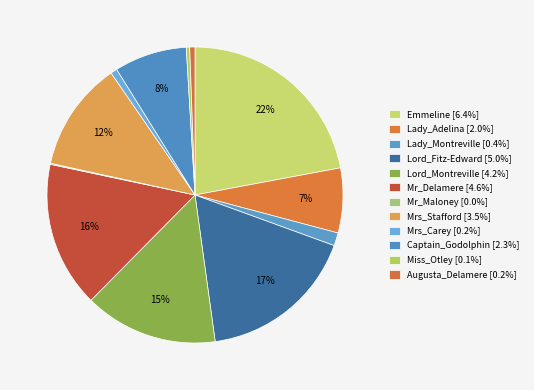

To the nearest percent, what is the difference between the Lady_Adelina and Miss_Otley slice percentages?

7%